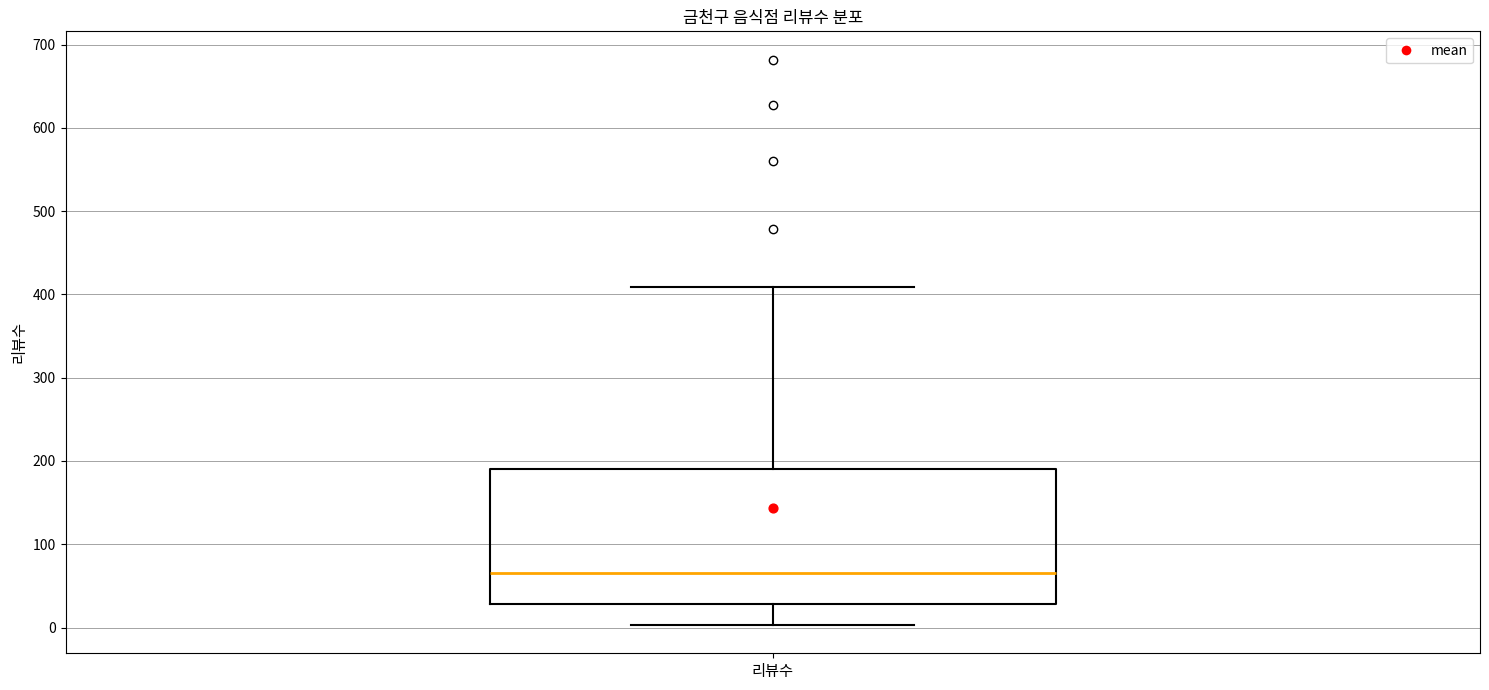

Transcribe this box plot: give where the median line is, the range the box spans, and where the two whiskers end, as read against the y-axis. The values are not printed on the chart, so give them approximately, as read against the axis.

median 70, box 30 to 190, whiskers 0 to 410